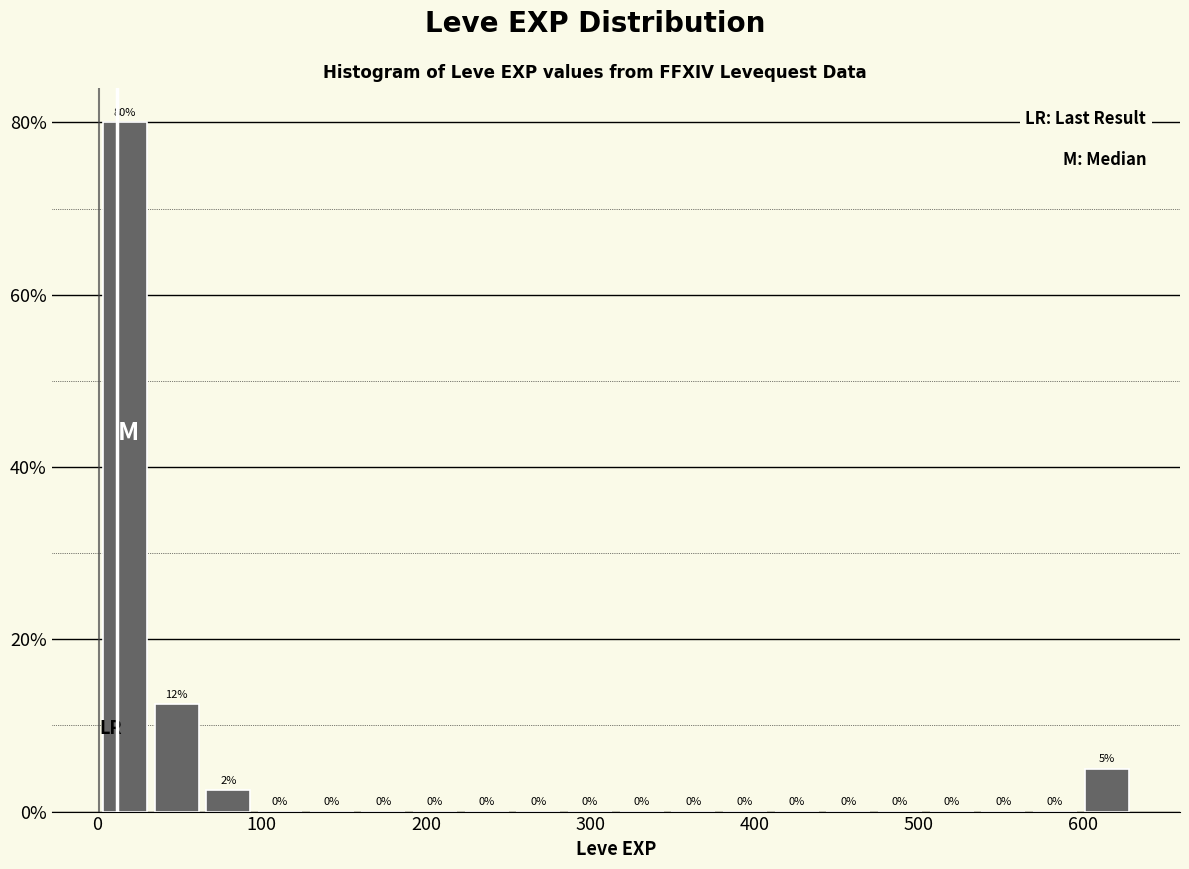

Around what value on the x-axis is the tallest bar? Give the approximate position of its centre, as read against the axis.

20